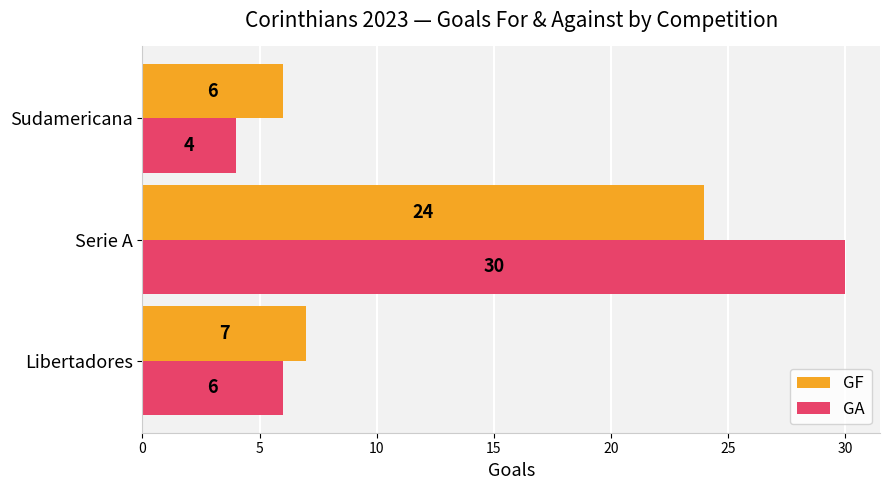

True or false: GA has a value of 6 at Libertadores.

True